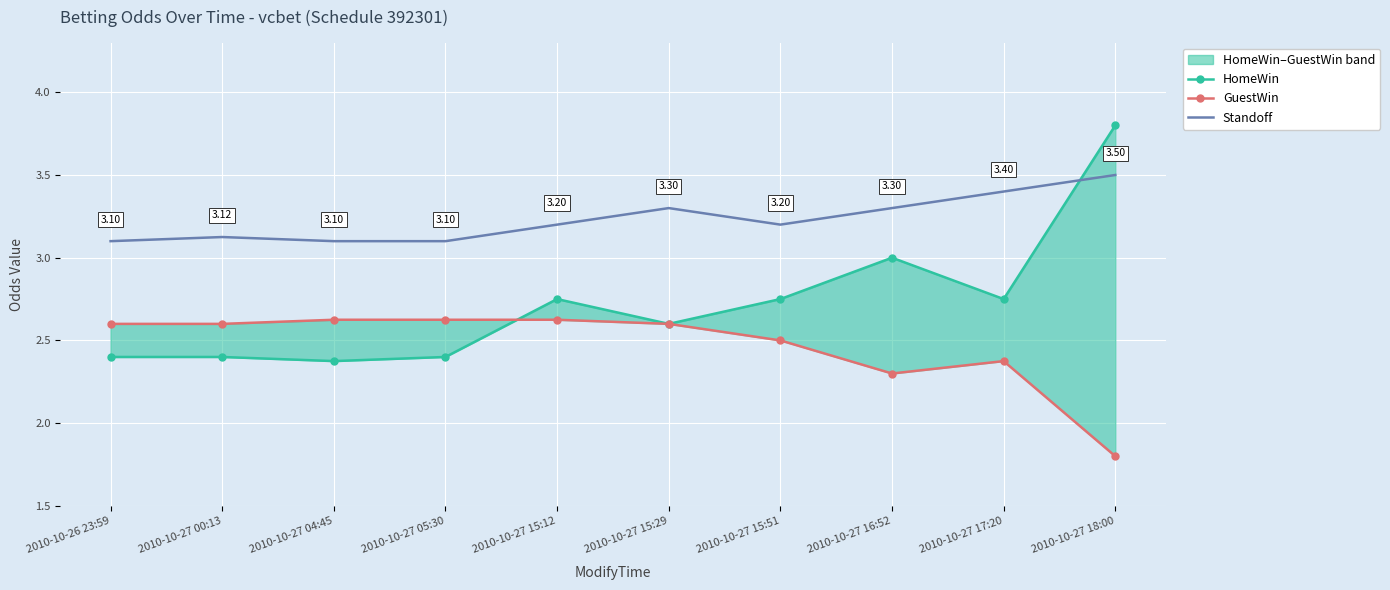

List the series in order of their peak value, highest first.

HomeWin, Standoff, GuestWin